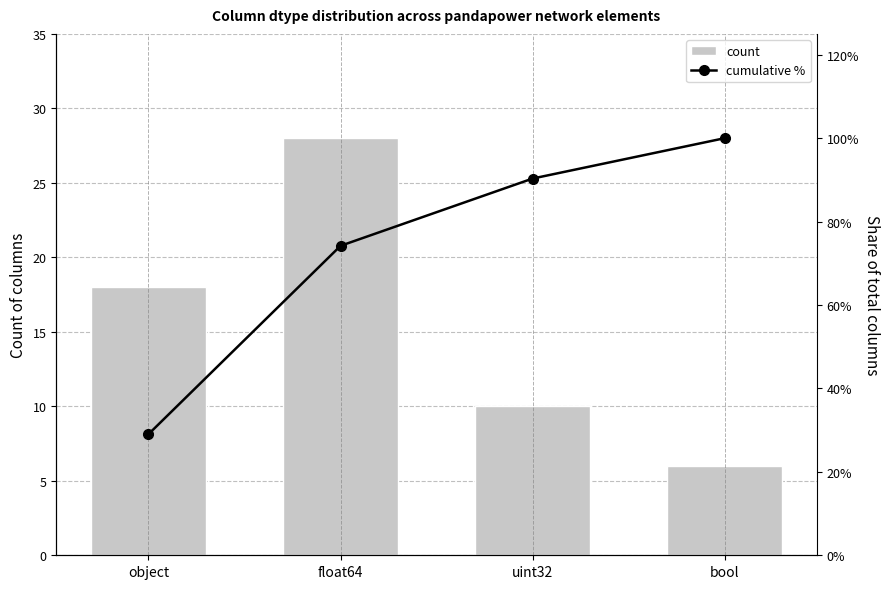

At how many categories does at least one series exceed 1?

4